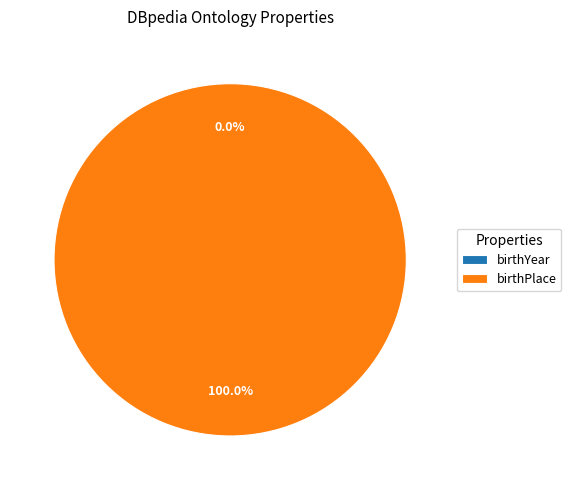

What percentage do birthPlace and birthYear together represent?

100.0%